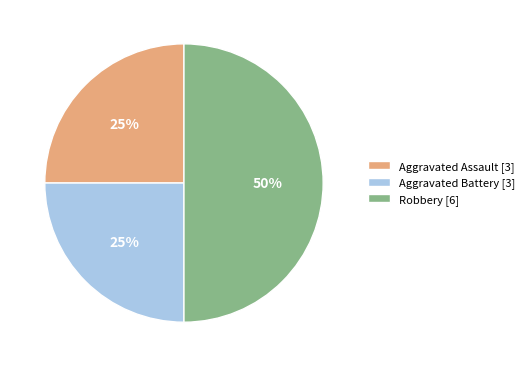

To the nearest percent, what percentage of the pie is Aggravated Battery?

25%